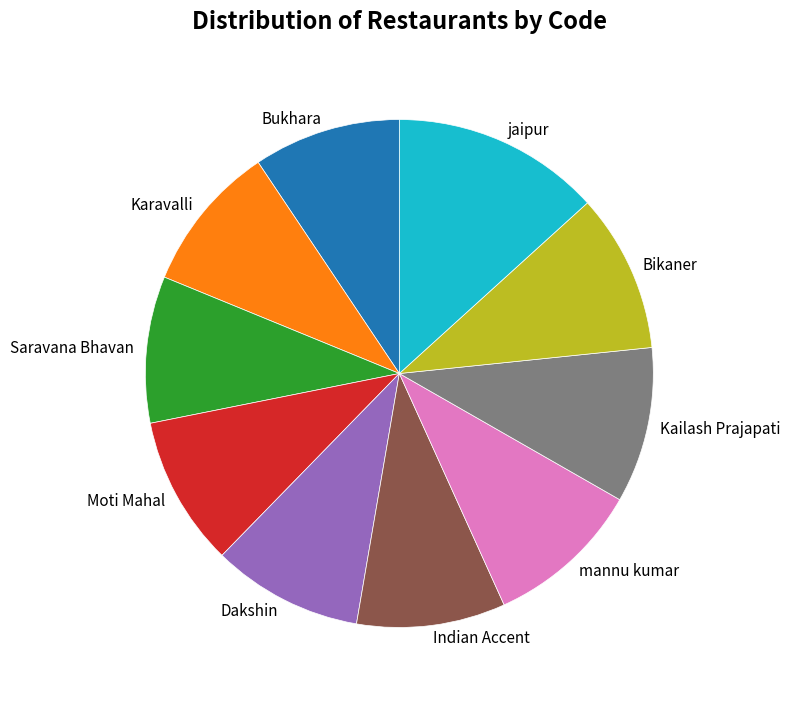

What is the largest slice in the pie chart?

jaipur